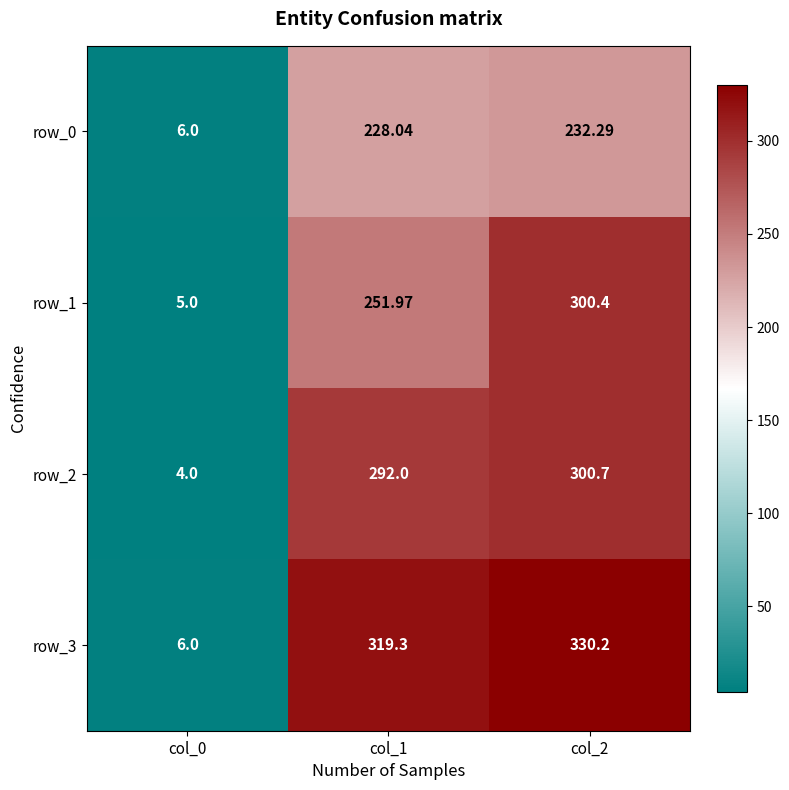

Reading left to right, transcribe all the data shown in this chart.

row_0: 6.0	228.0	232.3
row_1: 5.0	252.0	300.4
row_2: 4.0	292.0	300.7
row_3: 6.0	319.3	330.2